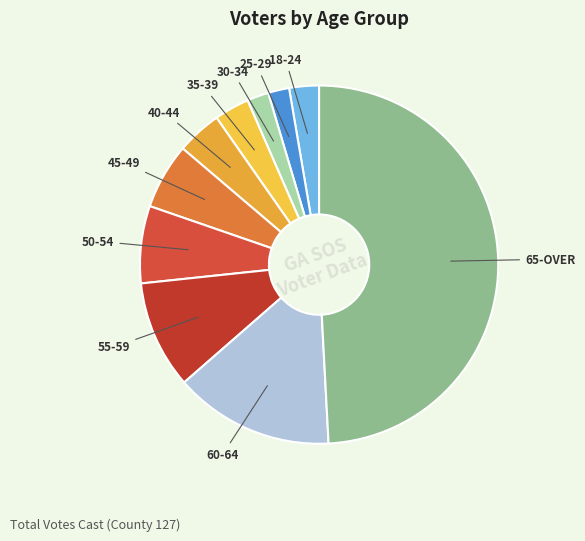

Is there any slice that represents more than half of the pie?

No